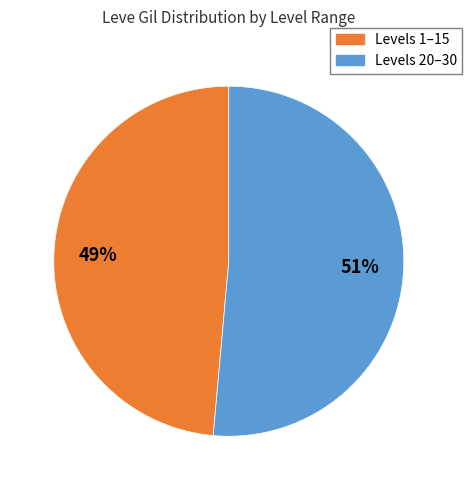

Does any single category account for the majority?

Yes